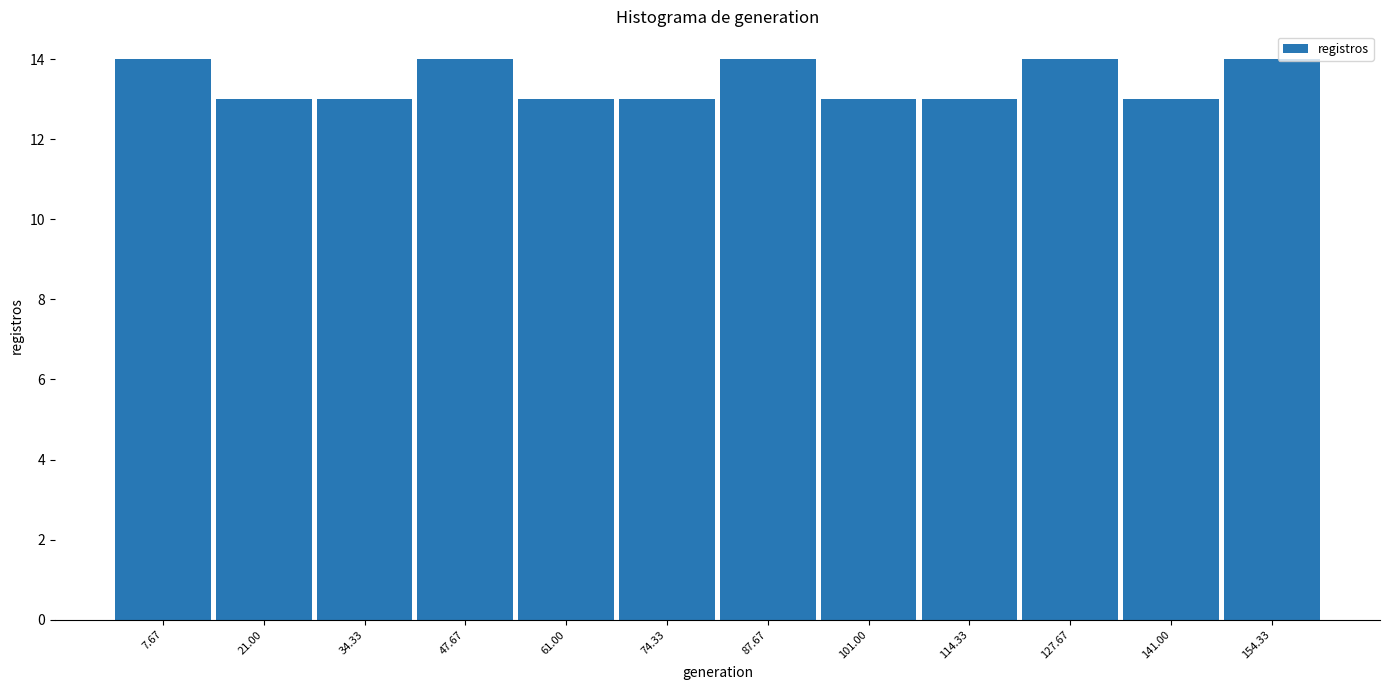

Reading left to right, list every bar in this chart as the range it spans on the x-axis followed by its height. Neither the bar edges nor the heights are printed on the chart, so give them approximately, as read against the axes.

2 to 14: 14
14 to 28: 13
28 to 42: 13
42 to 54: 14
54 to 68: 13
68 to 82: 13
82 to 94: 14
94 to 108: 13
108 to 122: 13
122 to 134: 14
134 to 148: 13
148 to 162: 14